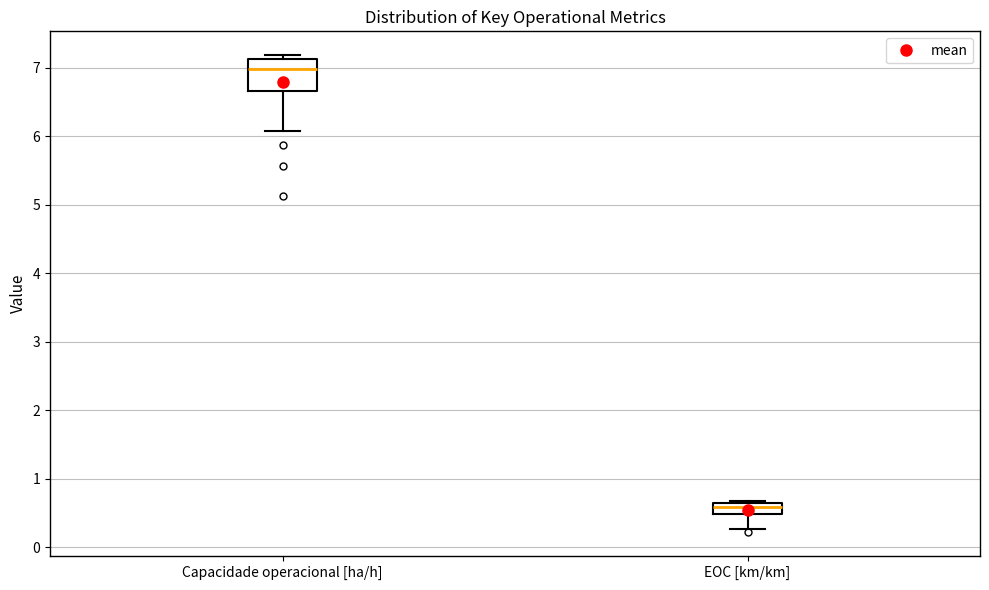

Which box has the lowest median line?

EOC [km/km]